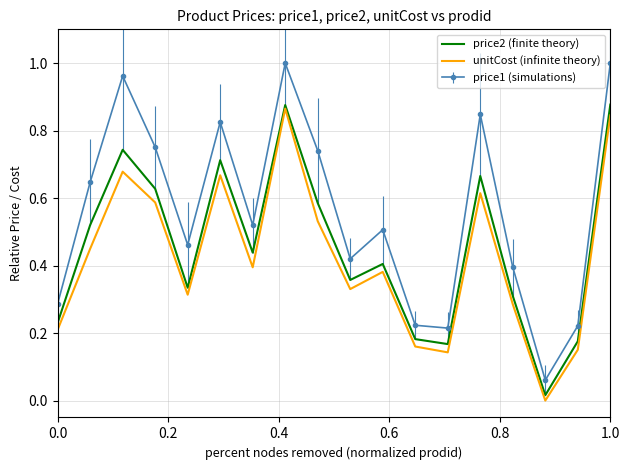

Which series has the widest spread of values?

price1 (simulations)